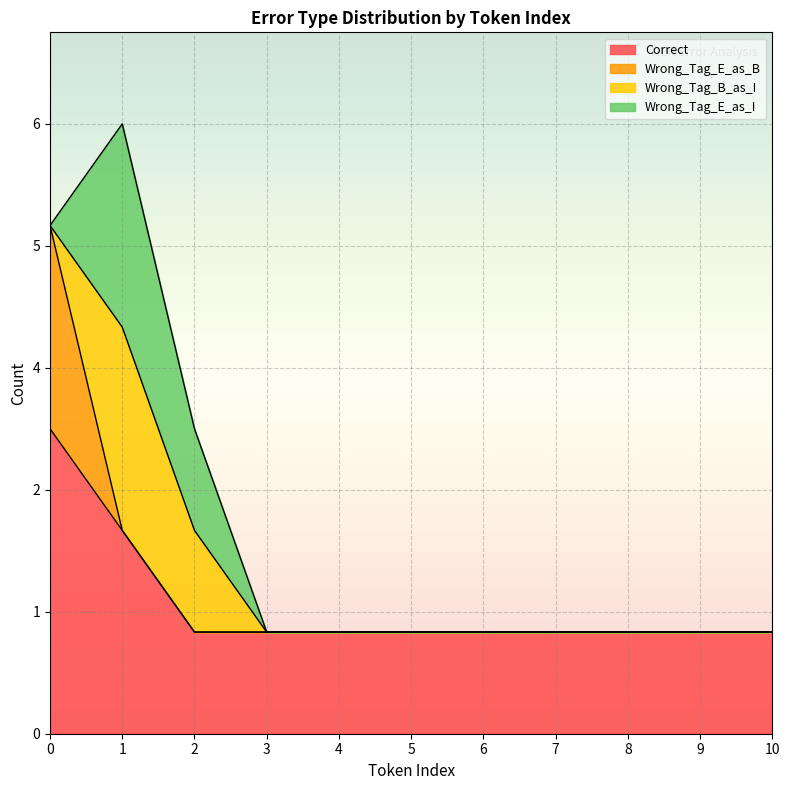

Count the number of categories in the chart.

11